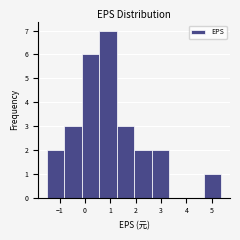

Reading left to right, transcribe this chart: for each bar, give the range it covers on the x-axis and its height. Neither the bar edges nor the heights are printed on the chart, so give them approximately, as read against the axes.

-1.5 to -0.8: 2
-0.8 to -0.1: 3
-0.1 to 0.6: 6
0.6 to 1.2: 7
1.2 to 1.9: 3
1.9 to 2.6: 2
2.6 to 3.3: 2
3.3 to 4.0: 0
4.0 to 4.7: 0
4.7 to 5.4: 1